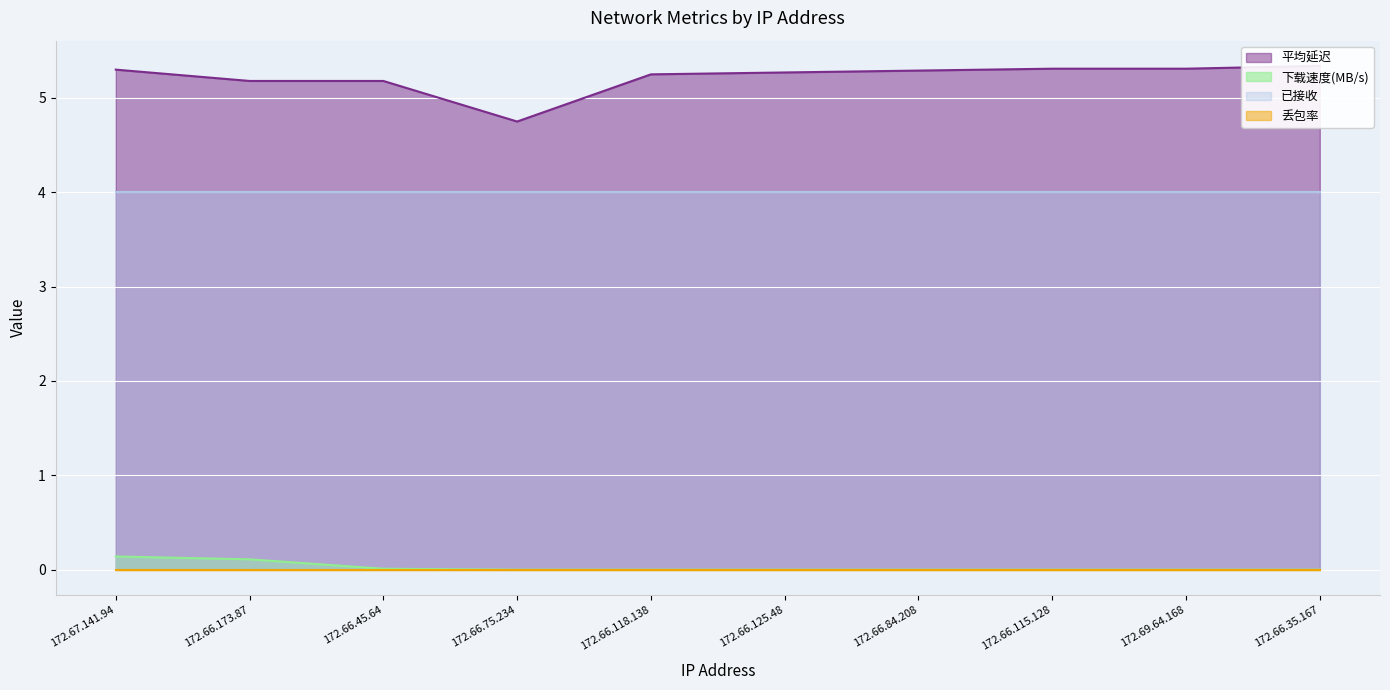

True or false: 平均延迟 and 下载速度(MB/s) intersect in this chart.

False